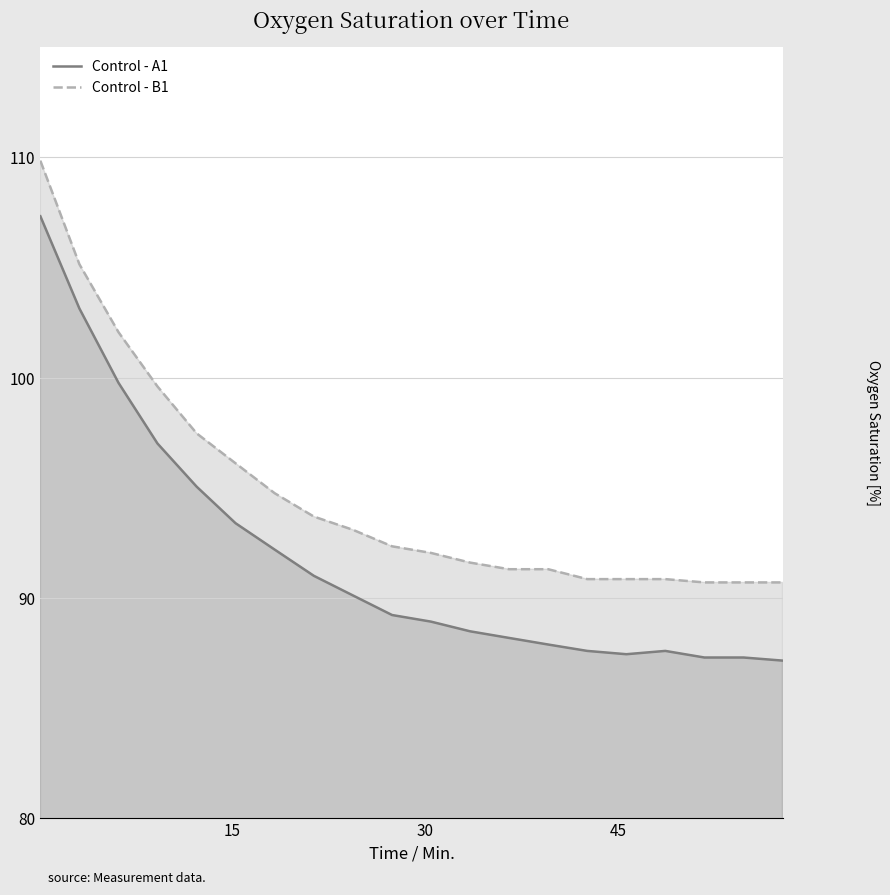

What is the maximum value for Control - A1?

107.3